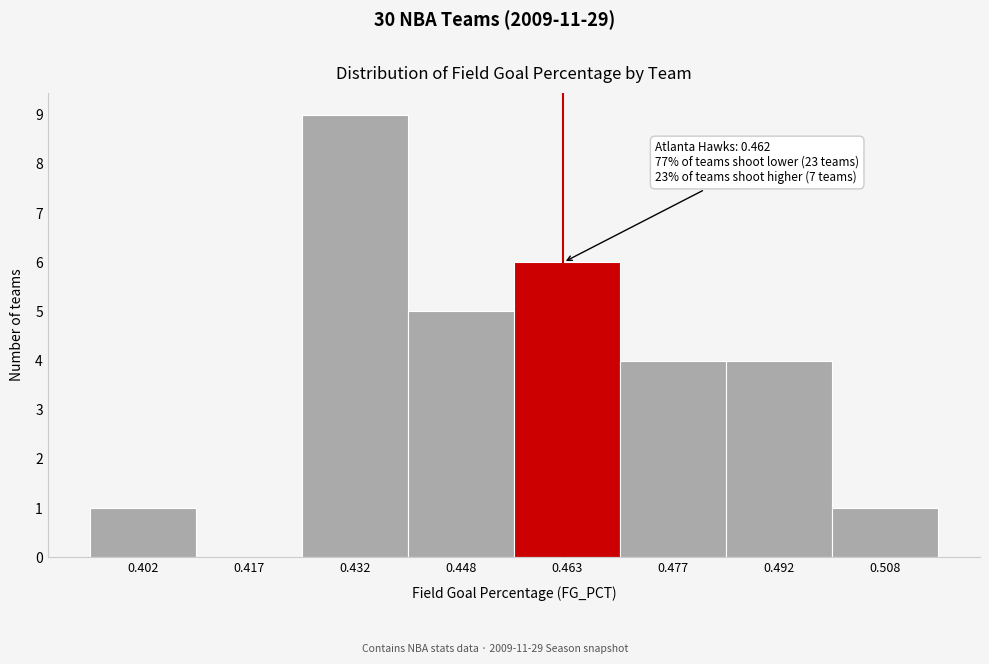

Which range on the x-axis has the tallest bar?

0.425 to 0.440